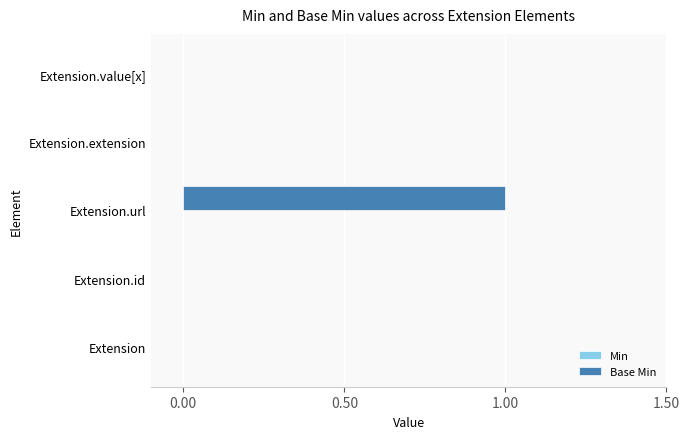

At which category does the chart reach its peak across all series?

Extension.url